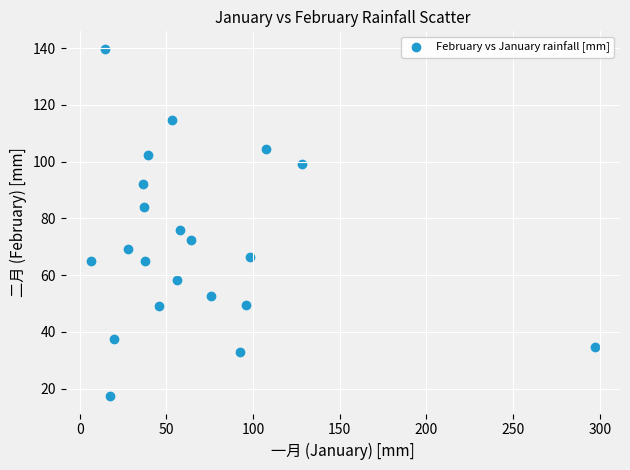

What Y value in the scatter plot is closest to 78?

75.8